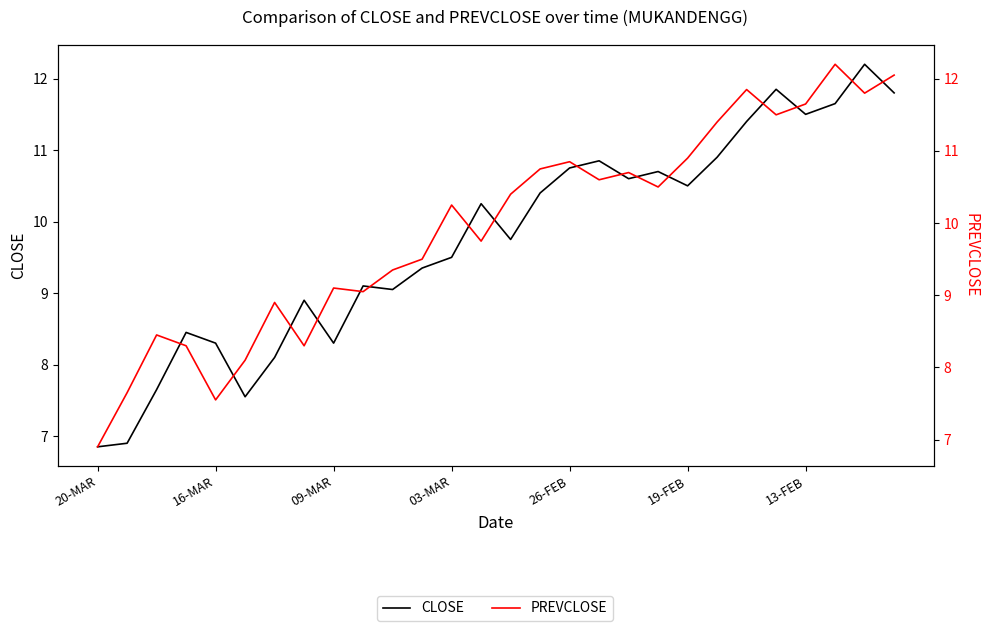

Is the value of CLOSE at 8 greater than the value of PREVCLOSE at 9?

No